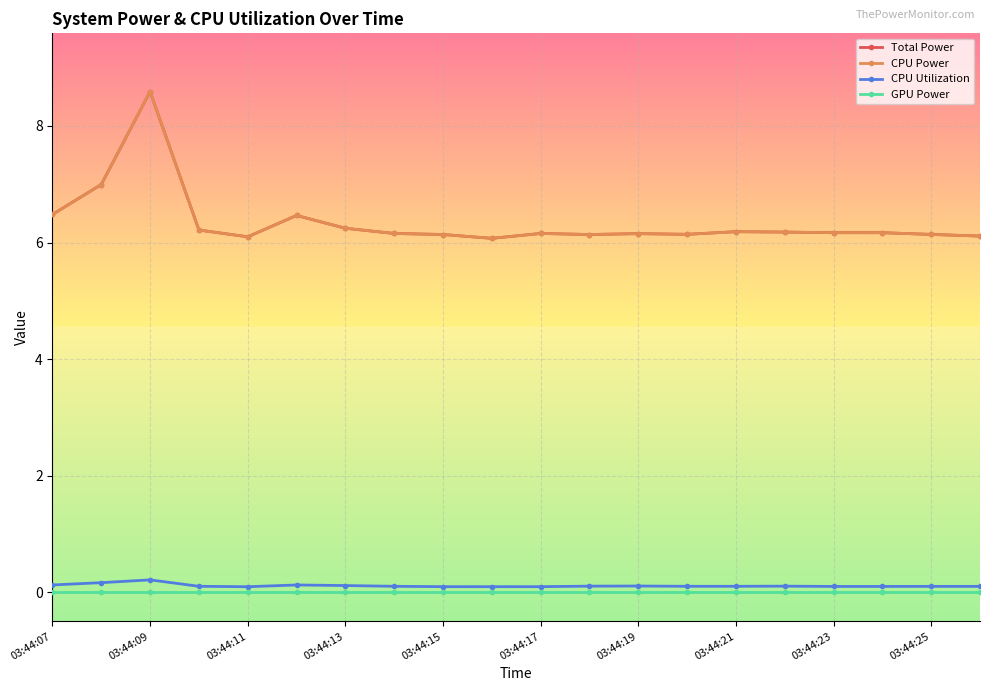

What is the difference between the second highest and second lowest values in the CPU Utilization series?

0.1